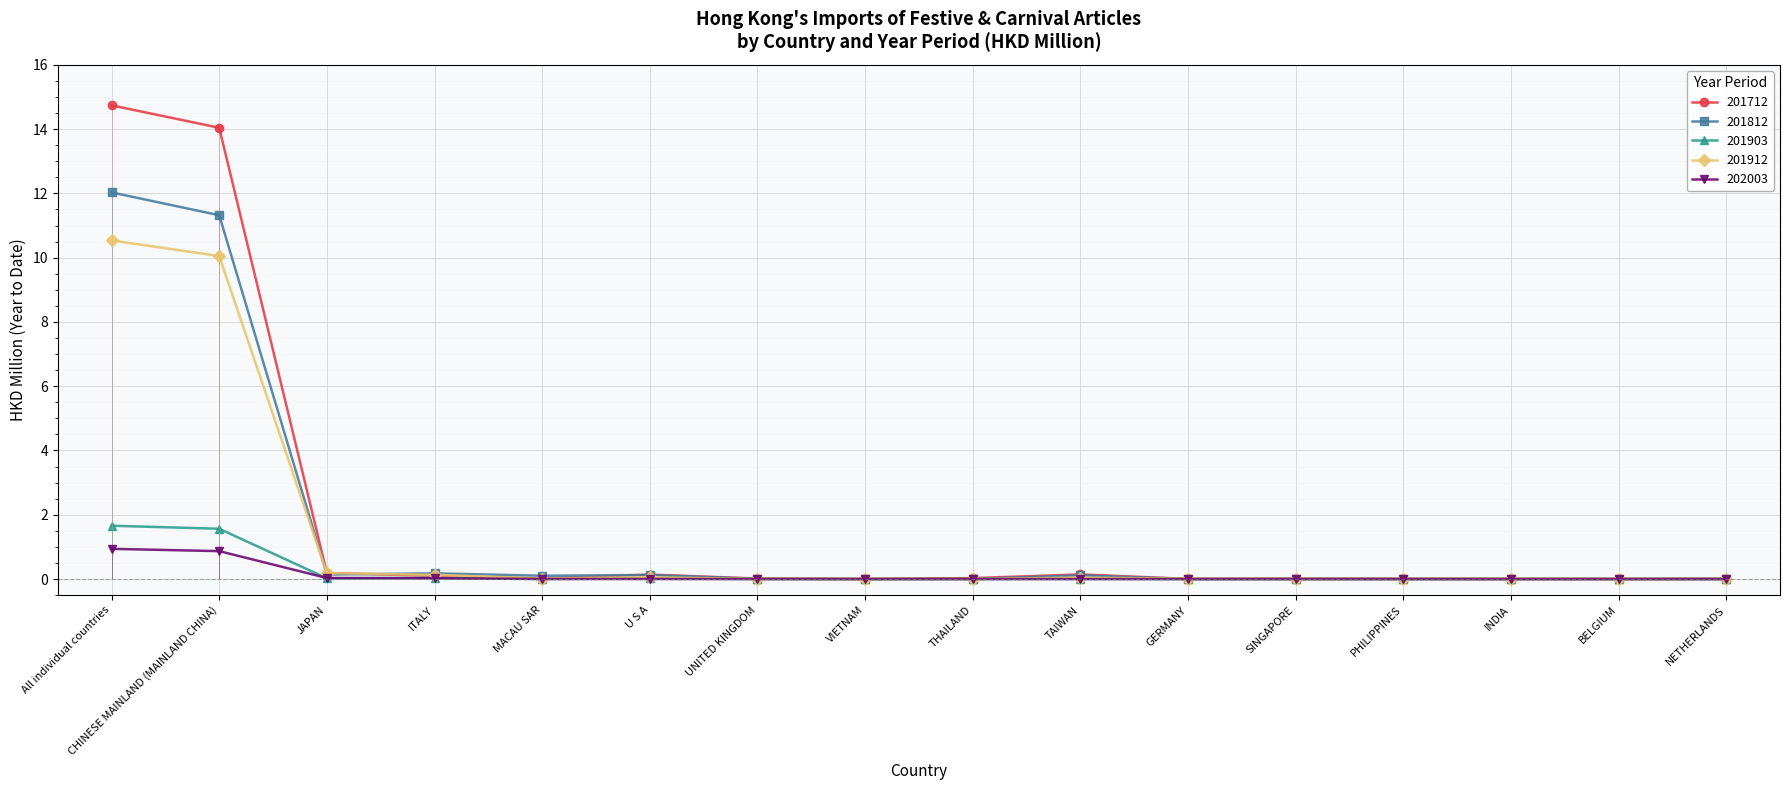

What is the difference between the highest and lowest values at MACAU SAR?

0.1